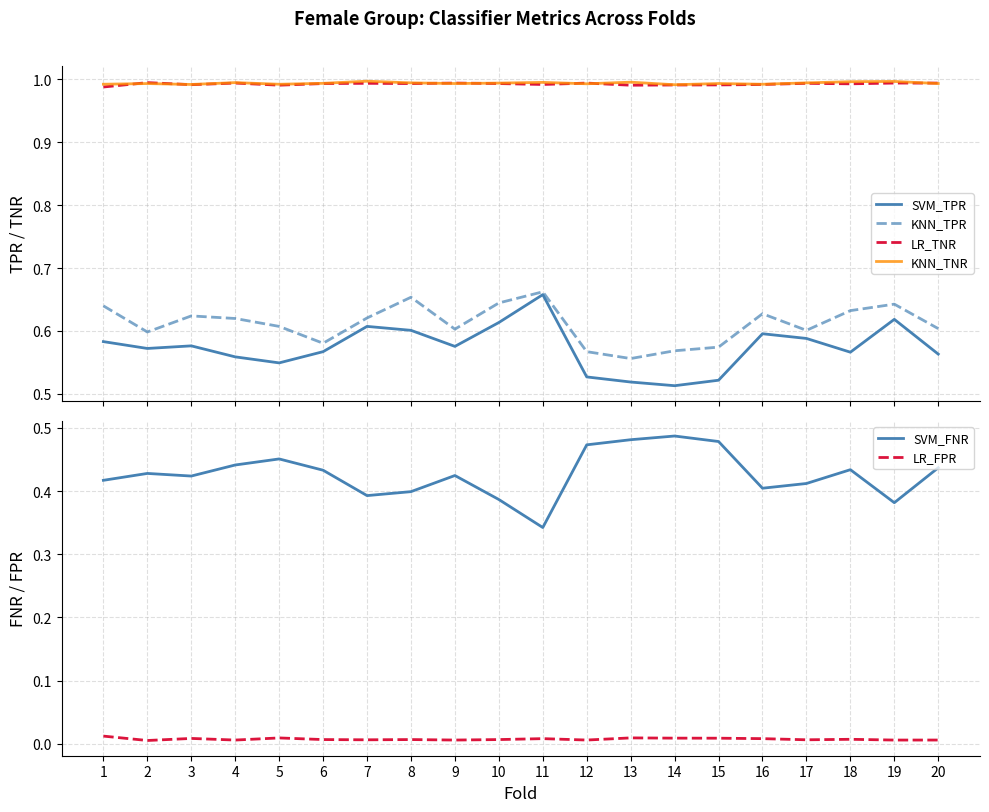

Which series changed the most between 2 and 12?

SVM_TPR